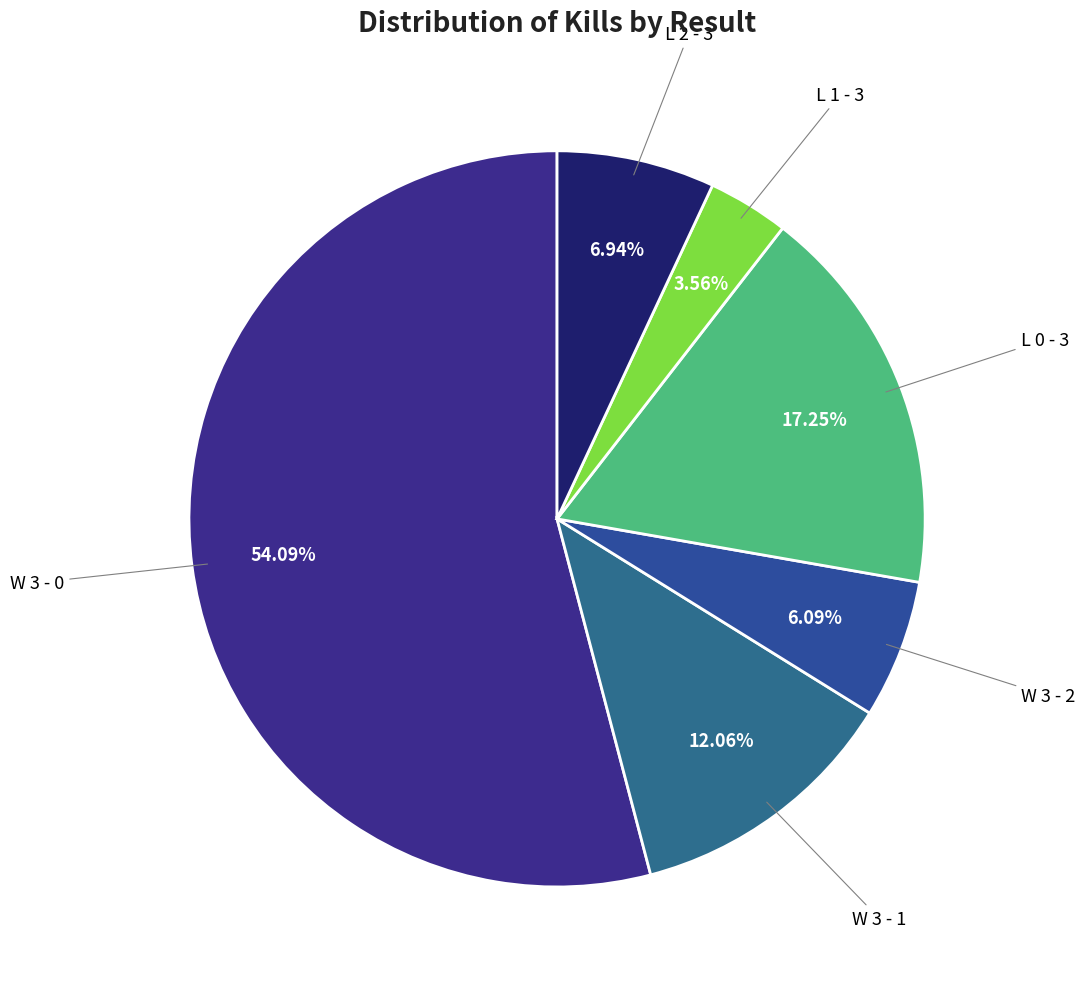

How many segments does this pie chart have?

6